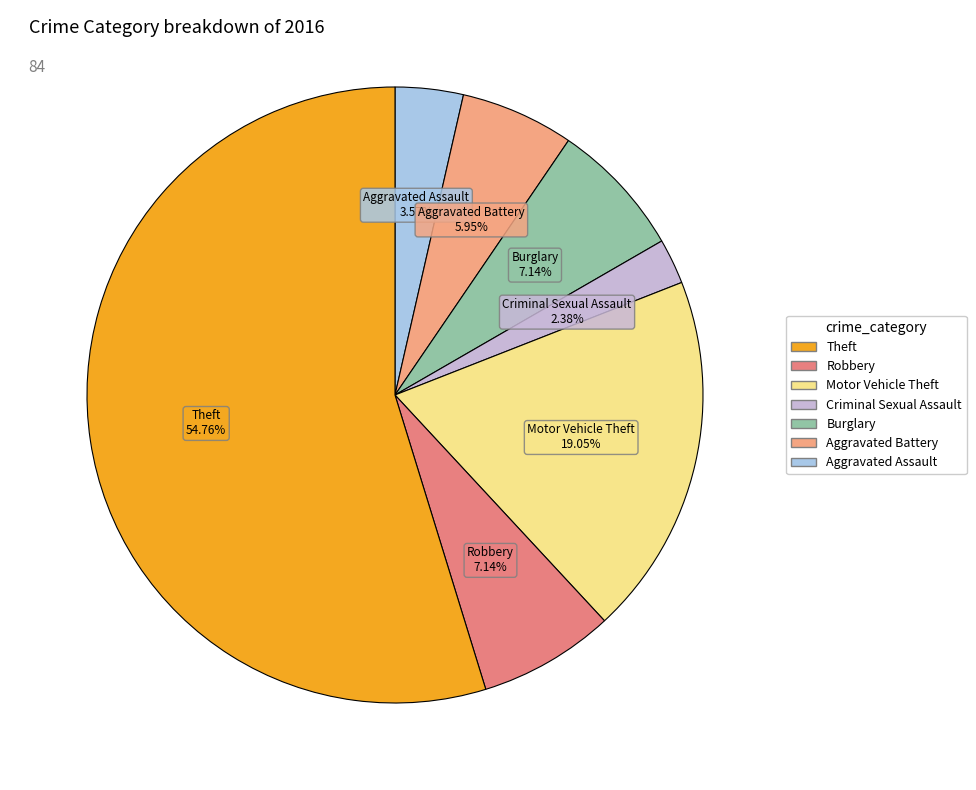

Between Motor Vehicle Theft and Aggravated Assault, which is larger?

Motor Vehicle Theft